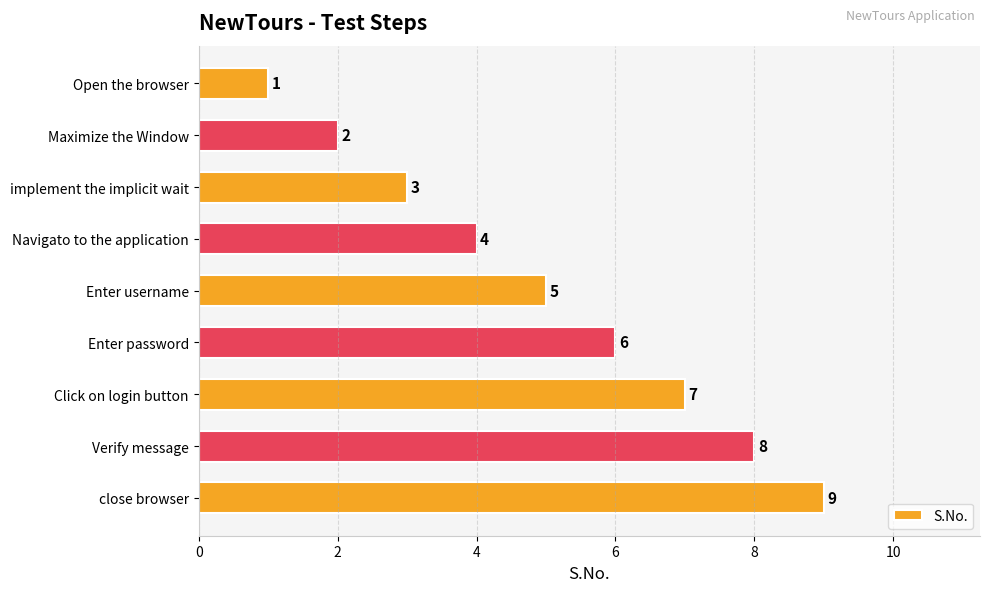

What is the change in value from Maximize the Window to Enter username?

+3